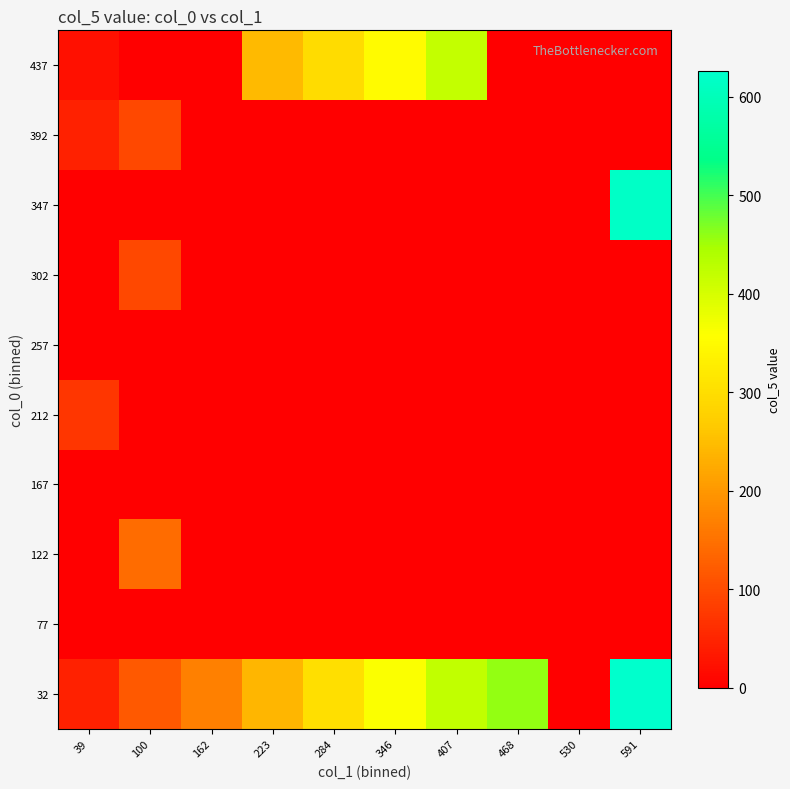

List the series in order of their peak value, lowest first.

77, 167, 257, 212, 302, 392, 122, 437, 347, 32